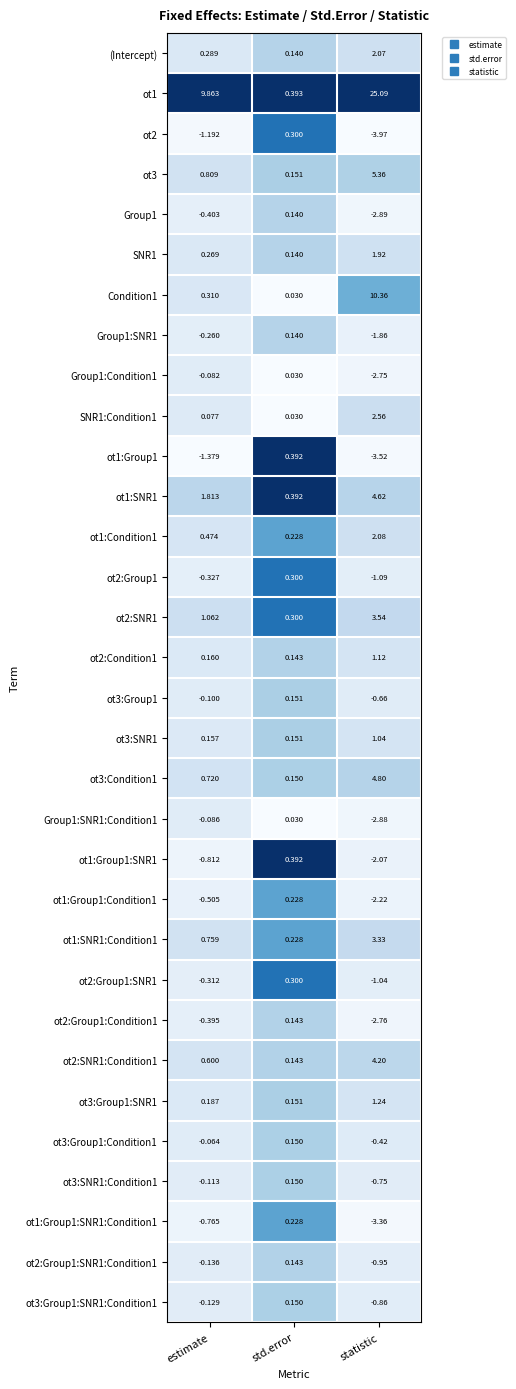

Rank the categories by Group1:SNR1:Condition1 value from lowest to highest.

statistic, estimate, std.error